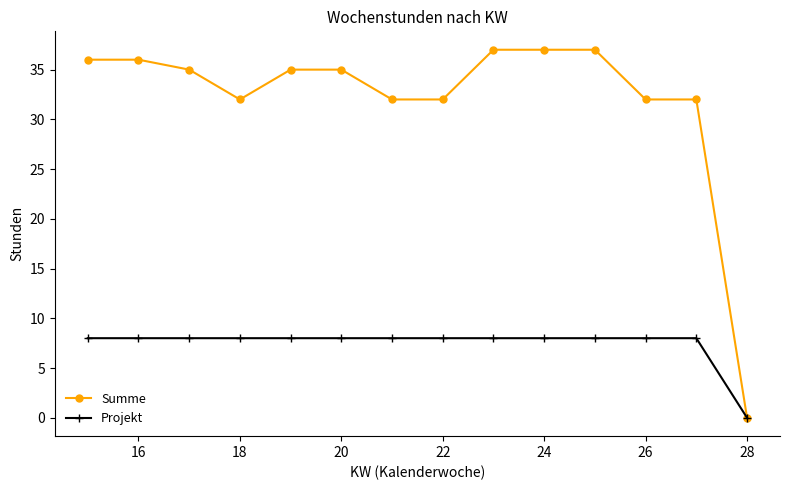

How many values in Projekt are above zero?

13